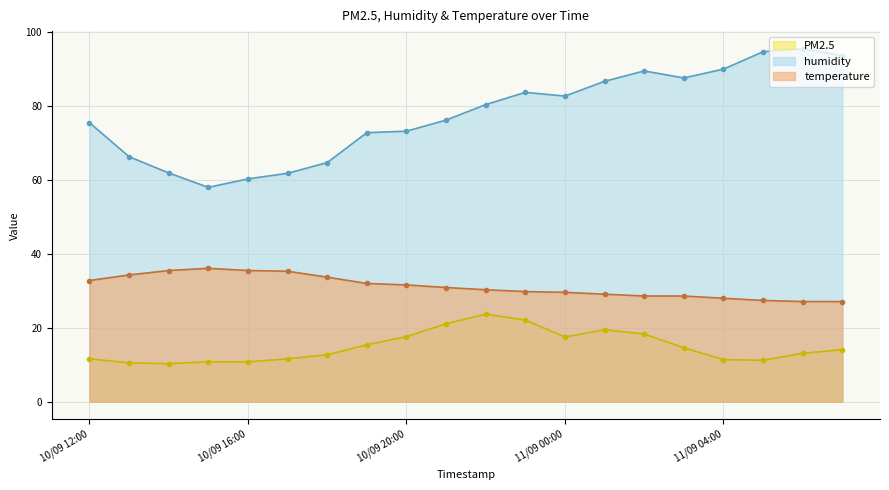

List the series in order of their overall mean, lowest first.

PM2.5, temperature, humidity